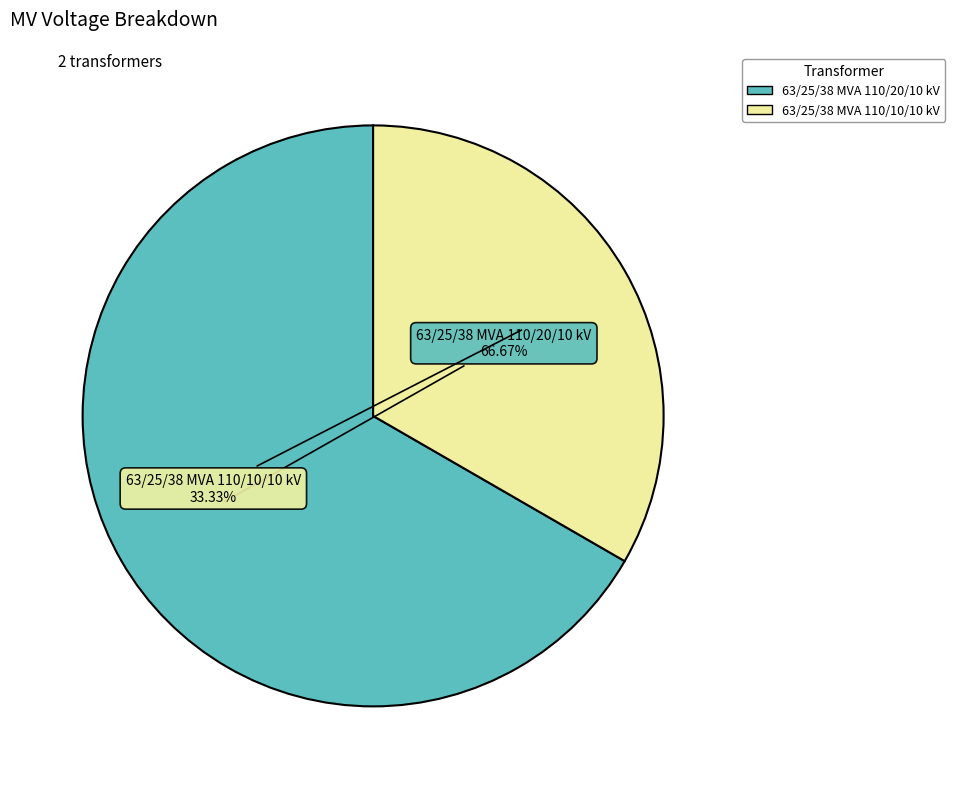

Count the number of slices in the pie.

2